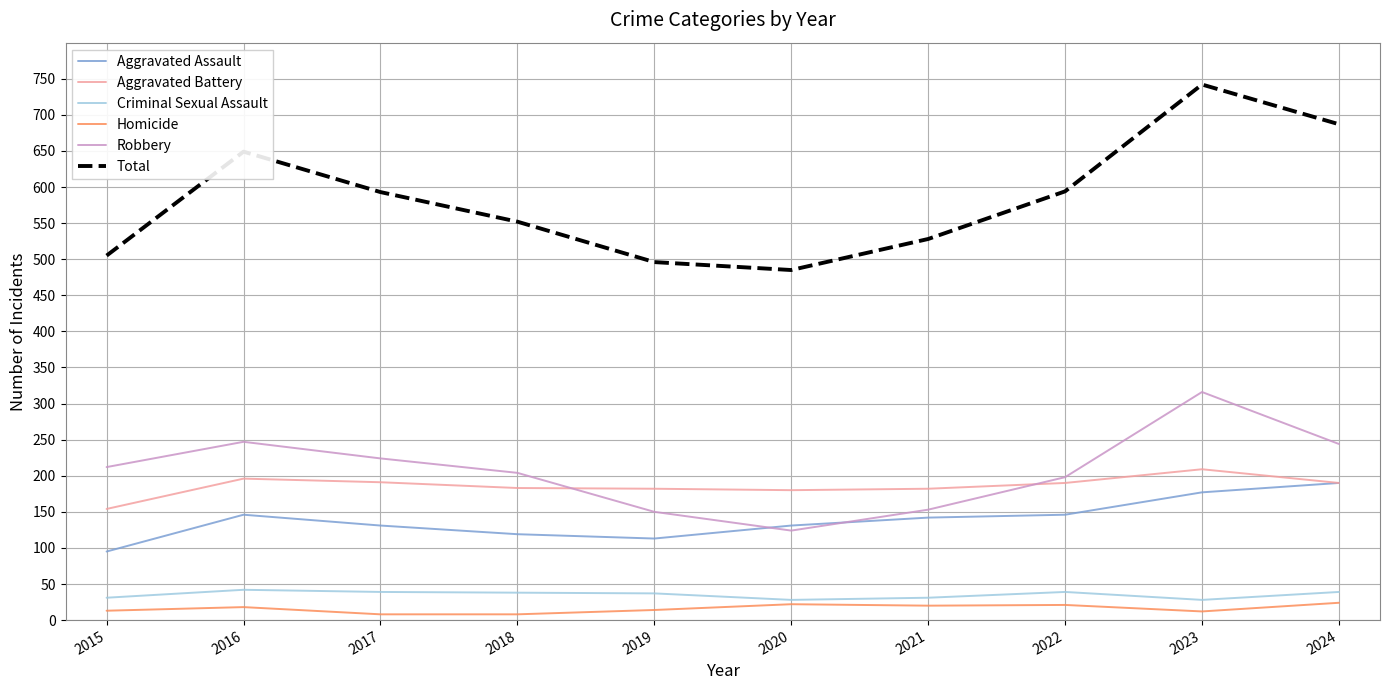

Which series has the largest range (max minus min)?

Total